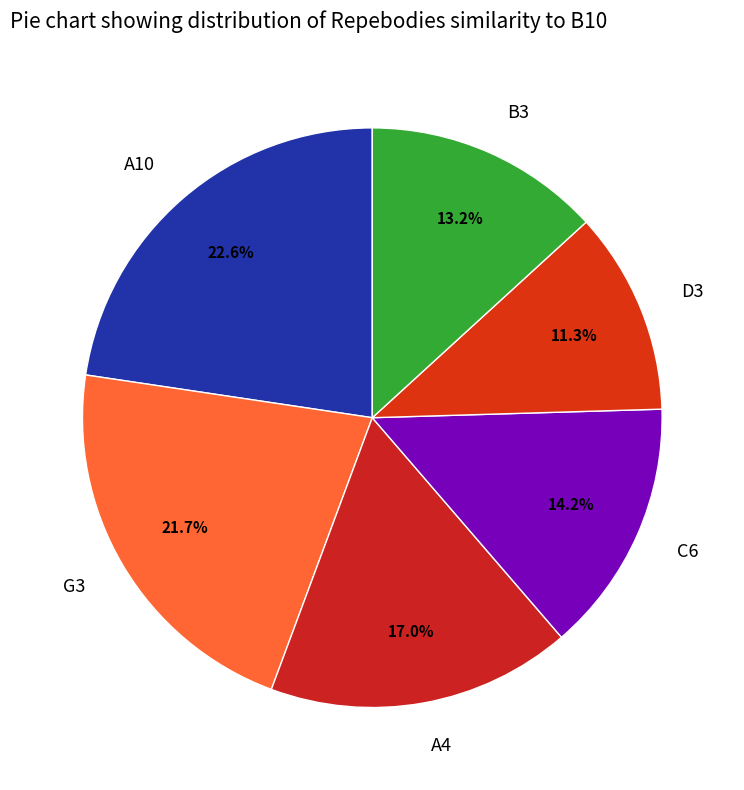

Is it true that G3 is 22% of the pie?

True